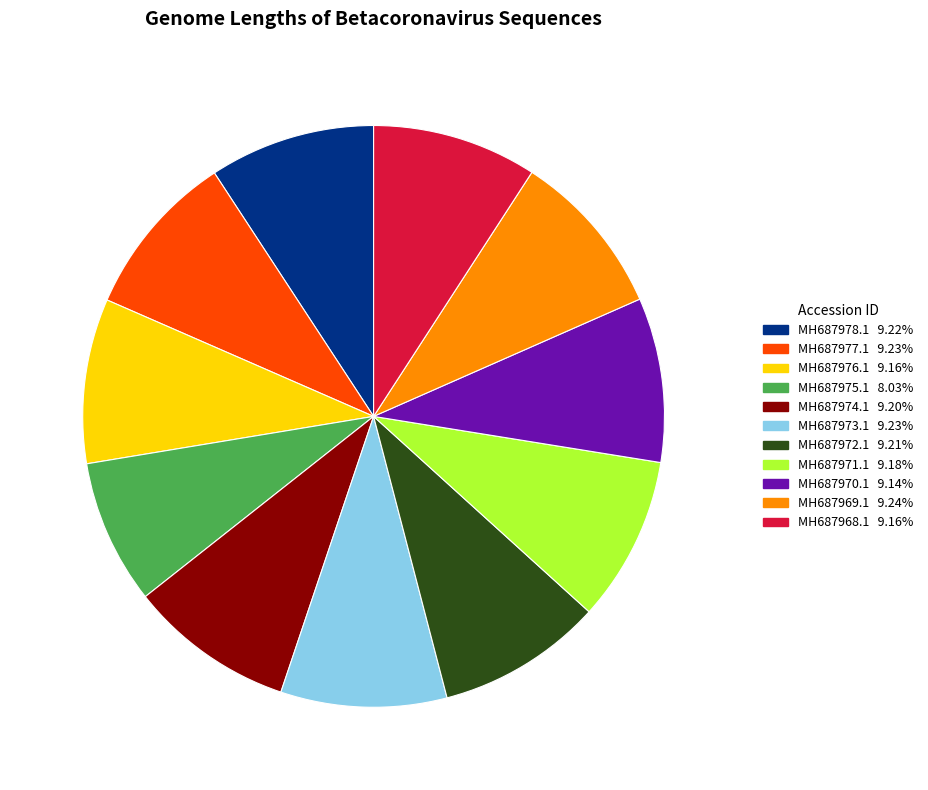

What is the smallest slice in the pie chart?

MH687975.1